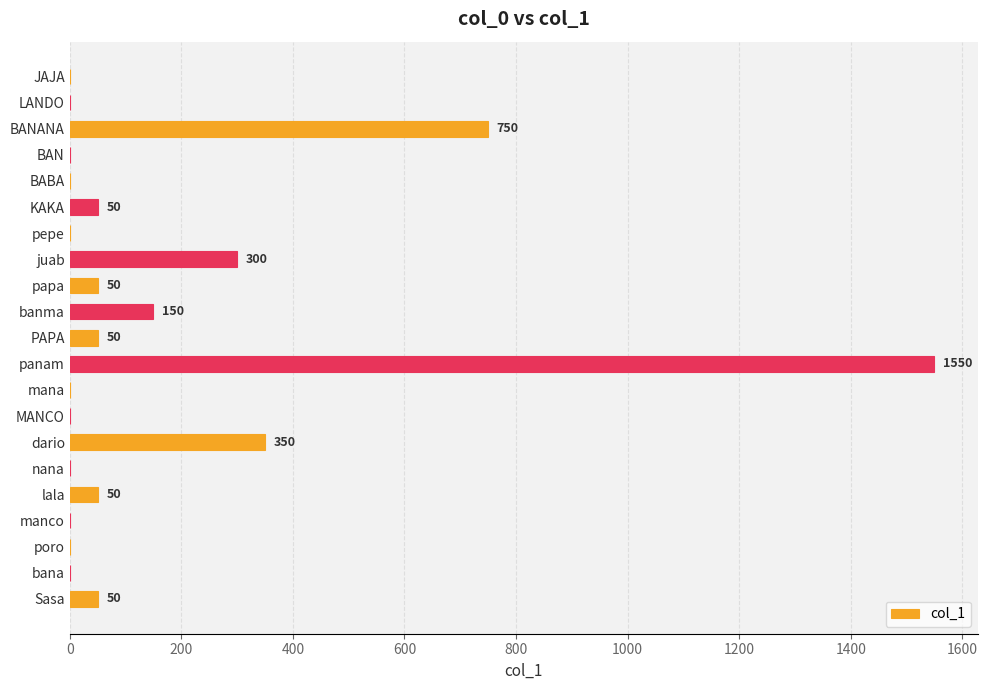

True or false: the data shows -966 at BAN.

False